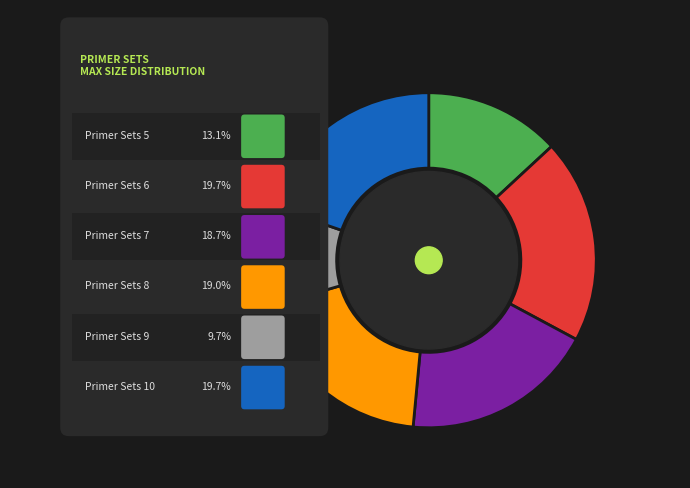

How much of the chart is everything except 10?

80.3%